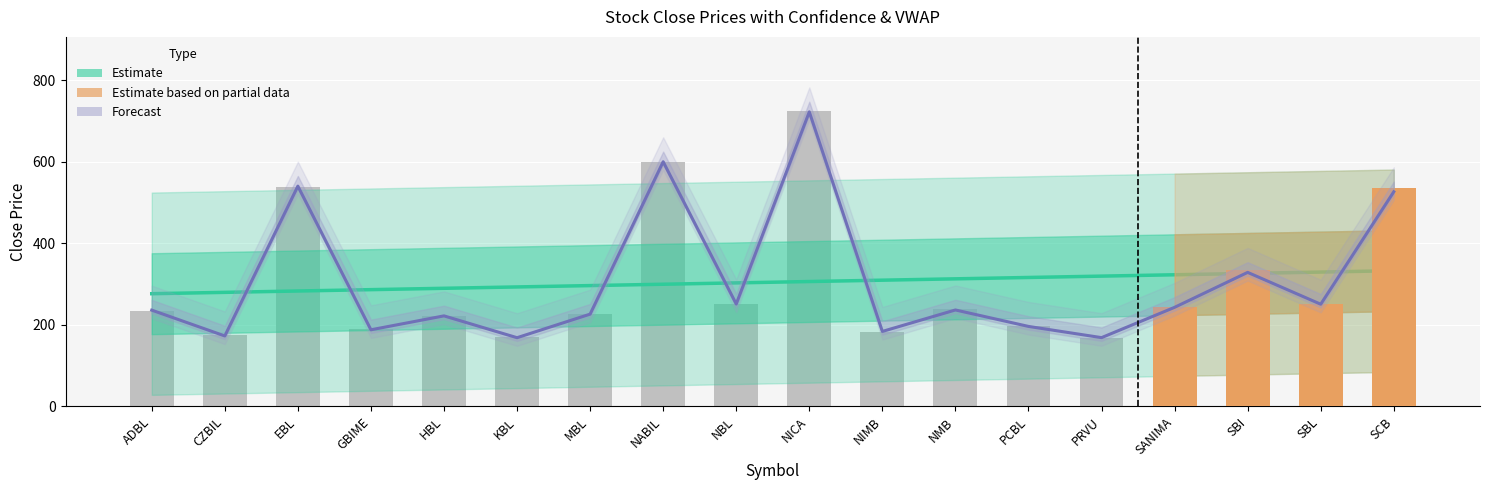

Rank the series by their maximum value, from highest to lowest.

Close, VWAP